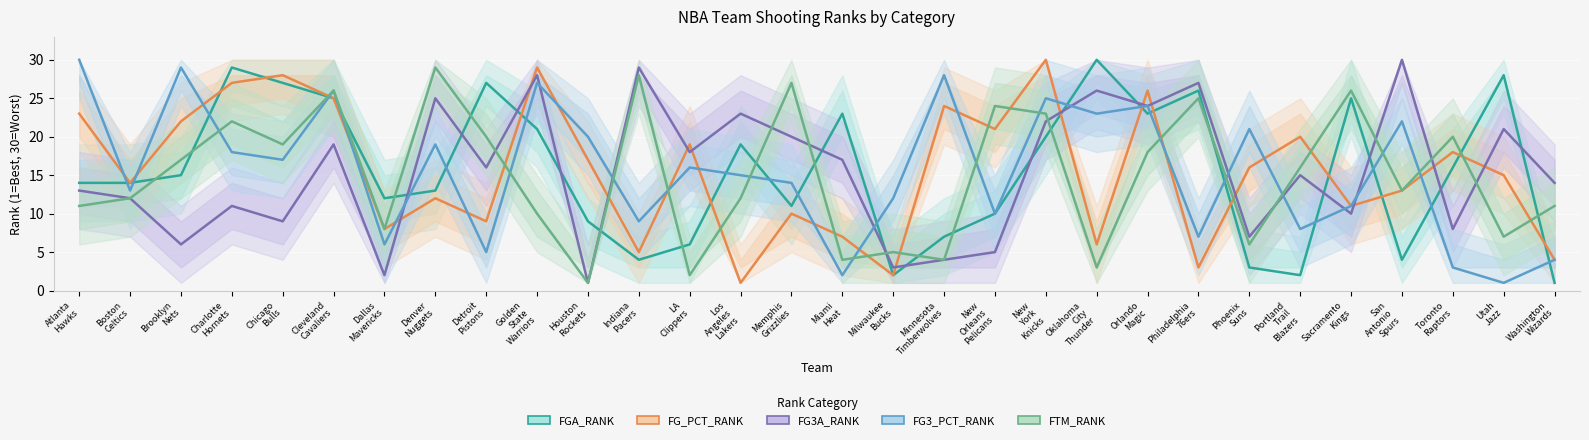

Where is FG3A_RANK nearest to the value 15?

Portland
Trail
Blazers